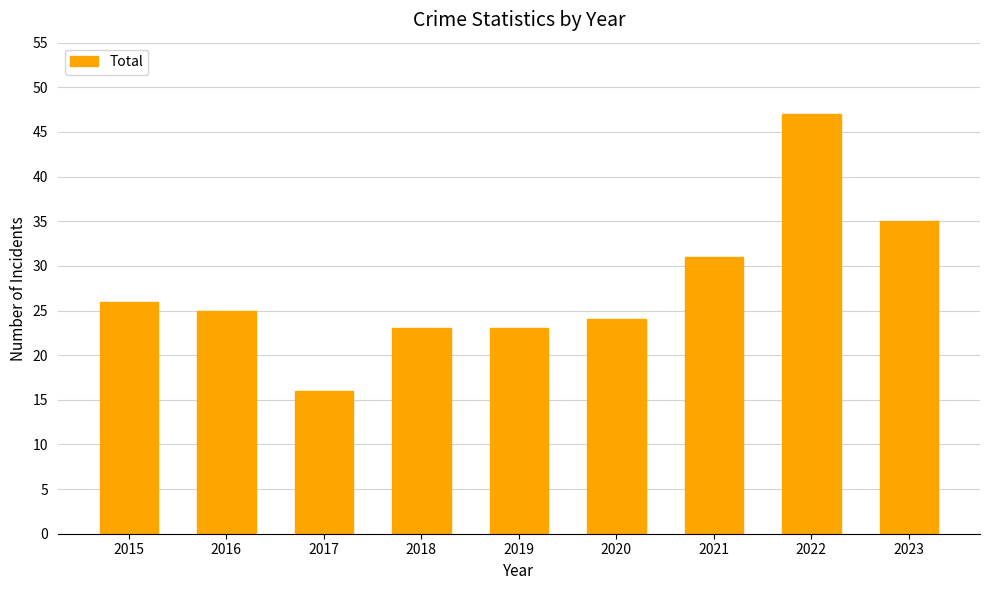

Count the number of data series in this chart.

1